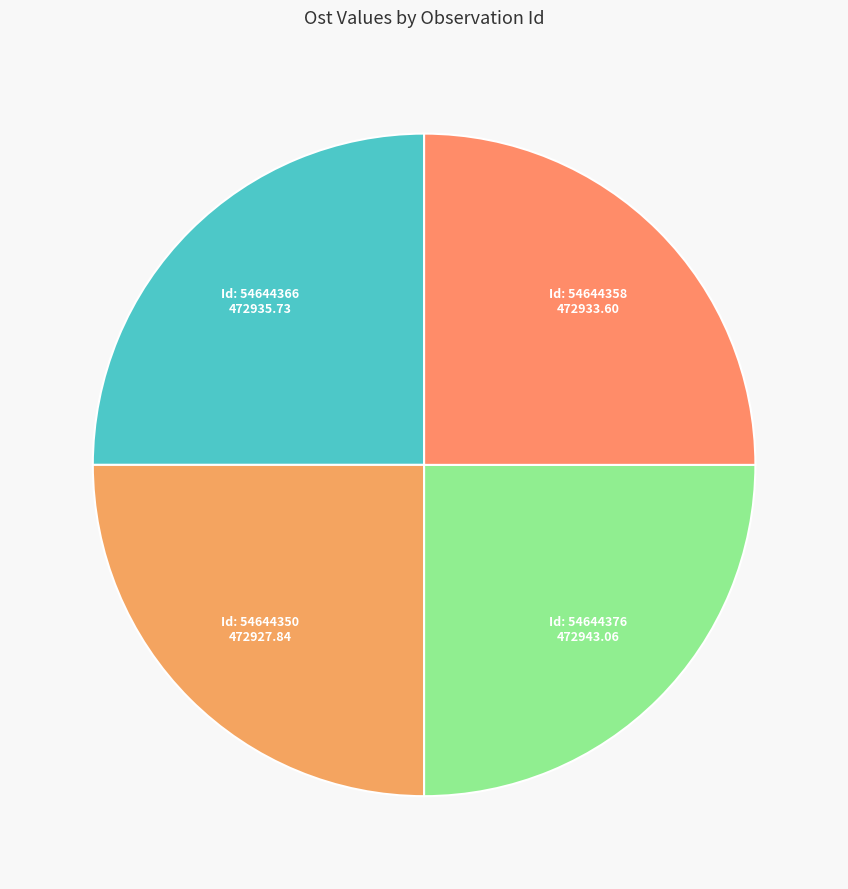

How many slices are in this pie chart?

4